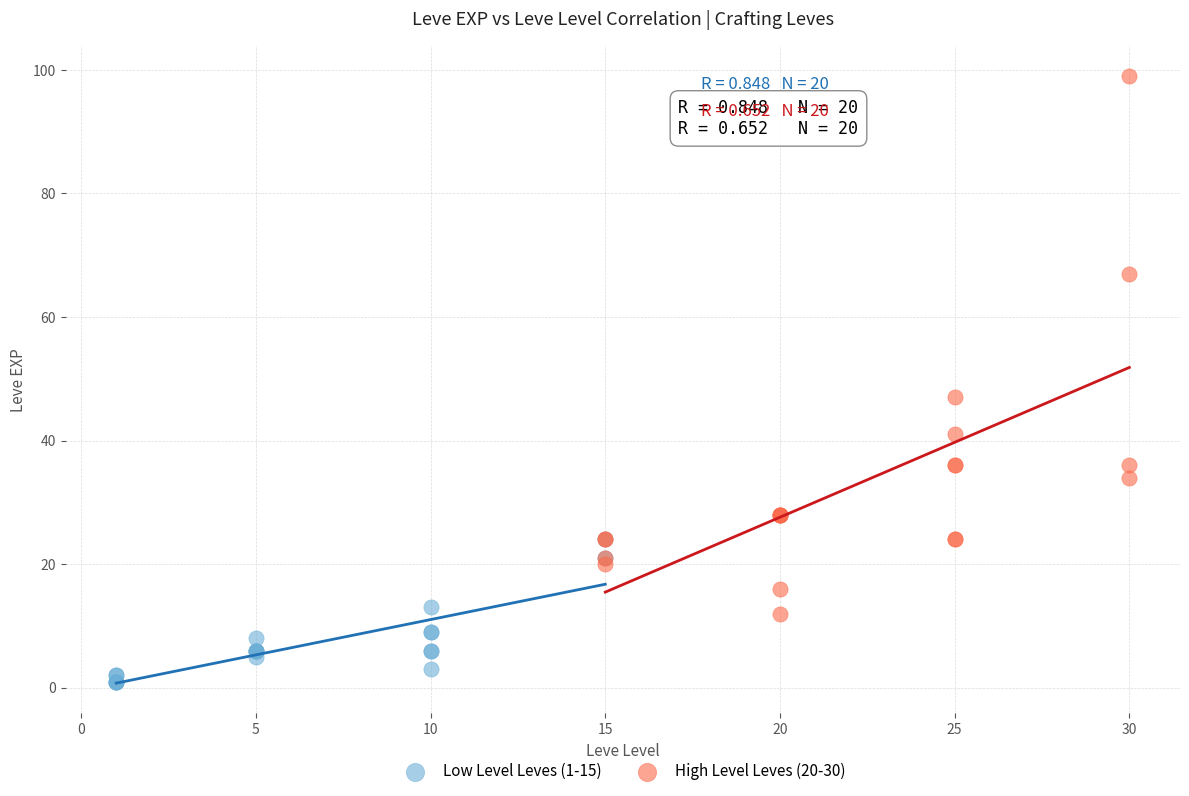

Which series reaches the maximum Y coordinate?

High Level Leves (20-30)